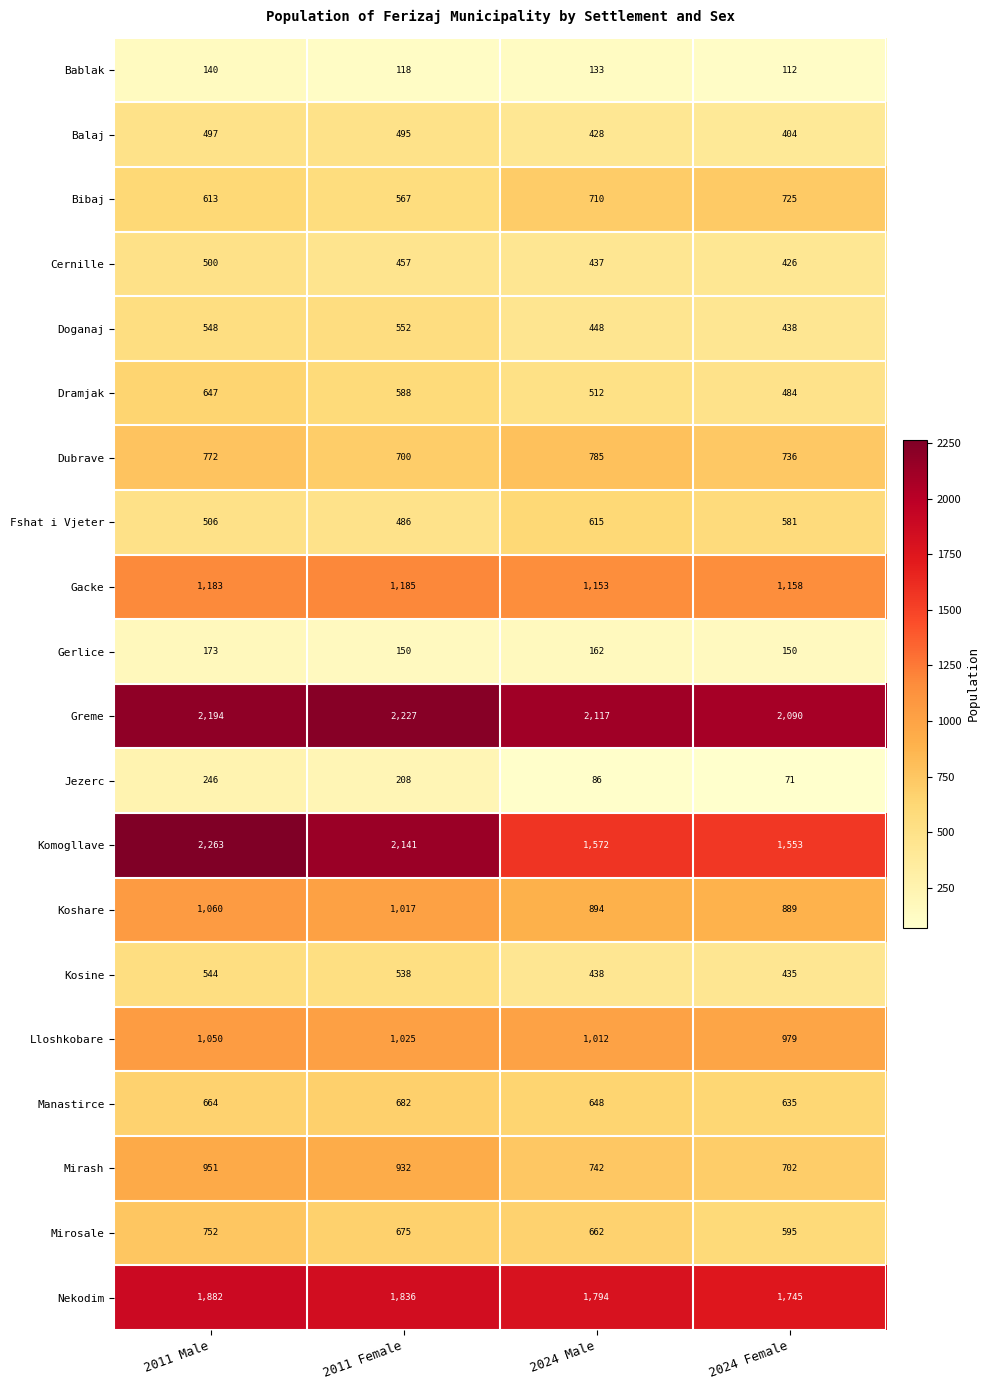

What is the sum of all Kosine values?

1955